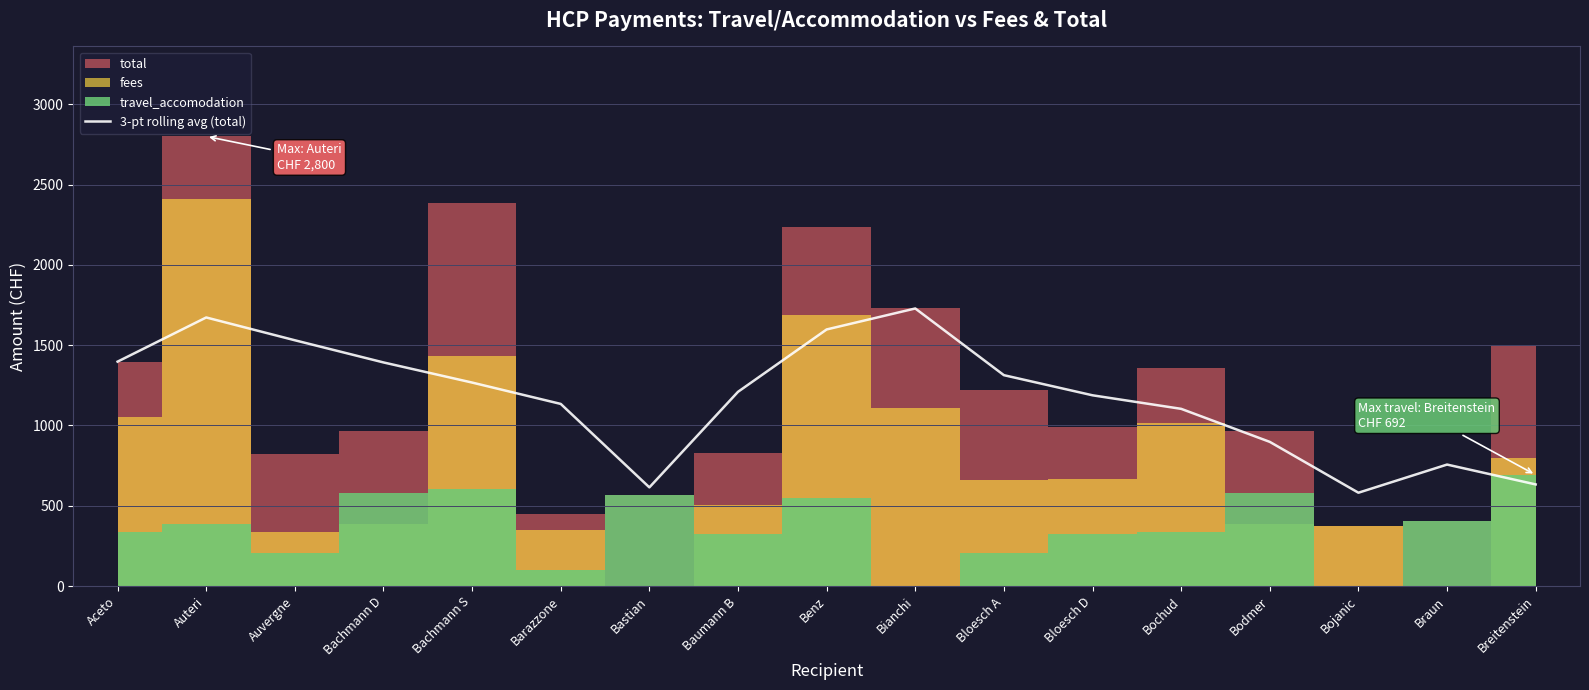

Is it true that the value at Baumann B is 1209.3?

True